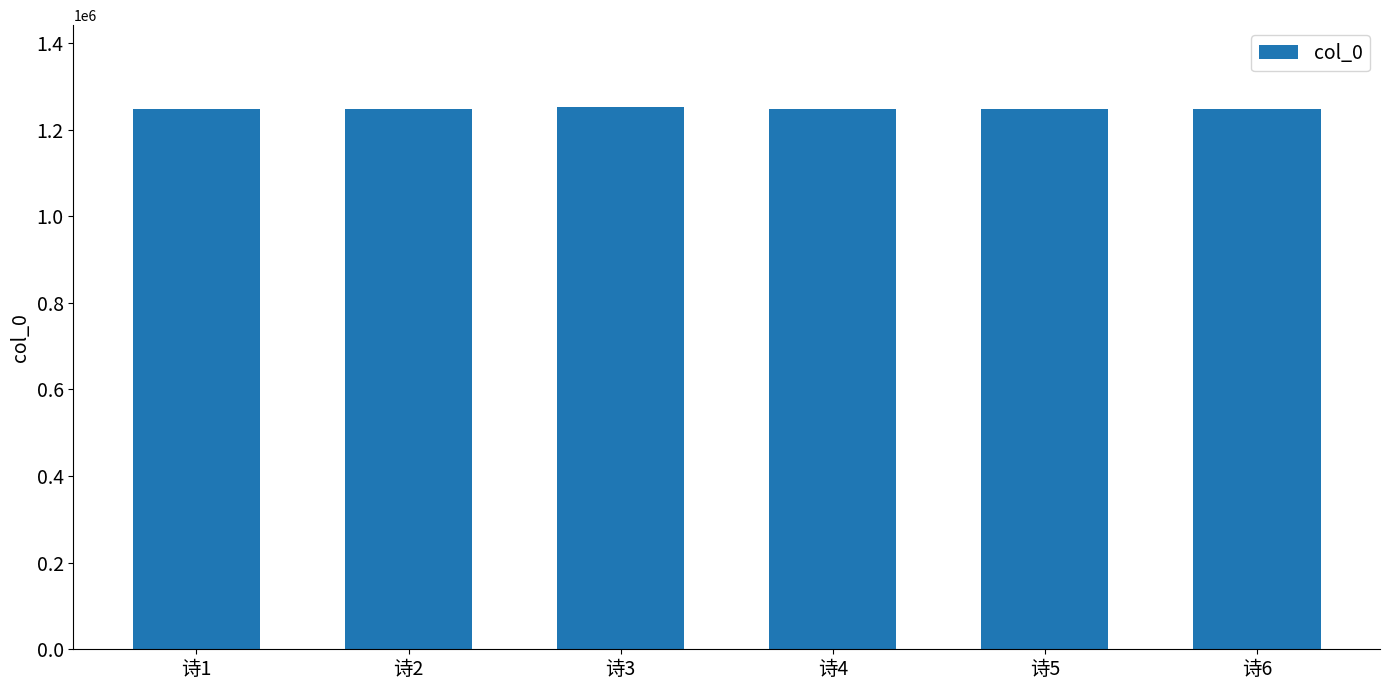

What is the average value?

1247875